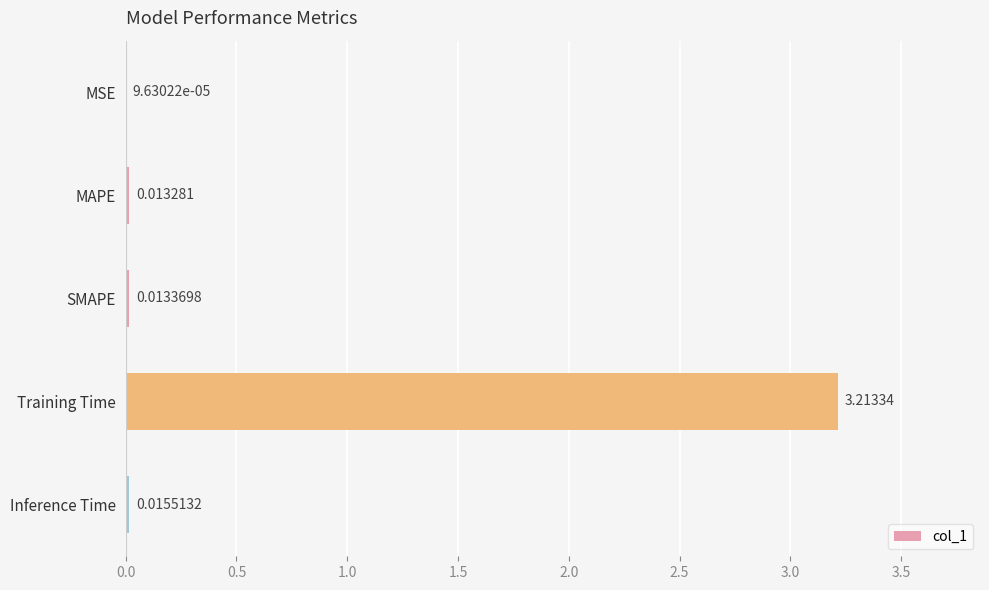

Are the bars horizontal?

Yes